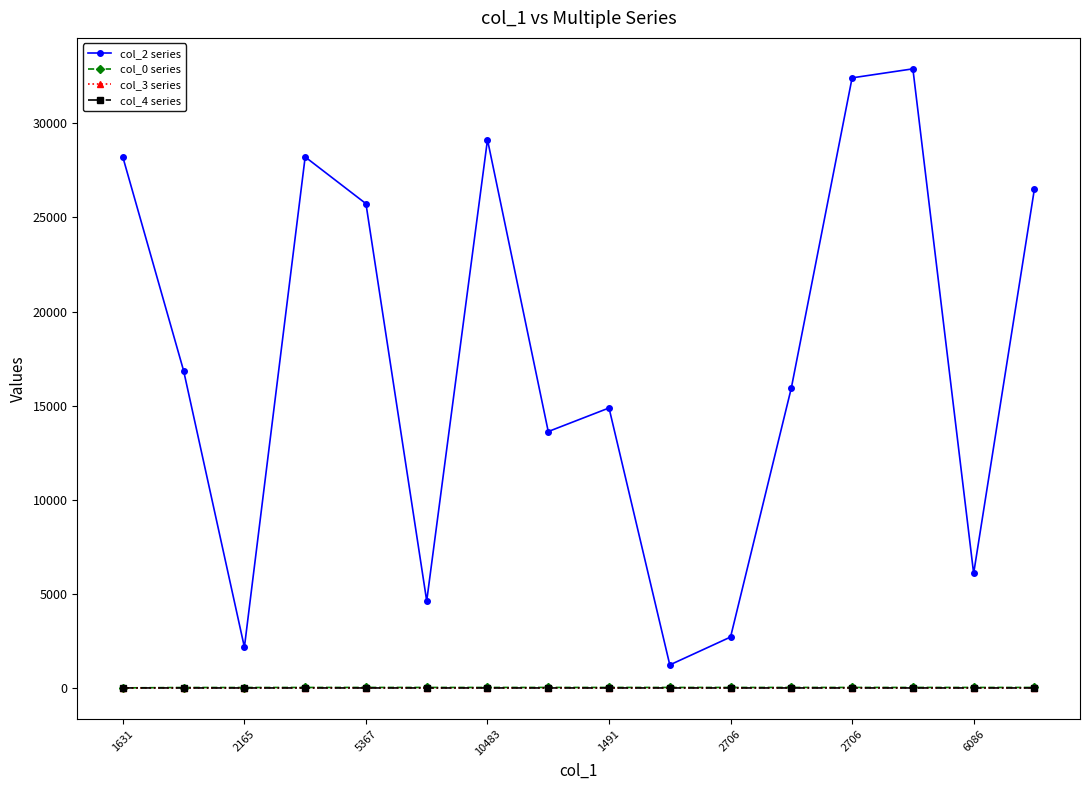

Which series has the widest spread of values?

col_2 series